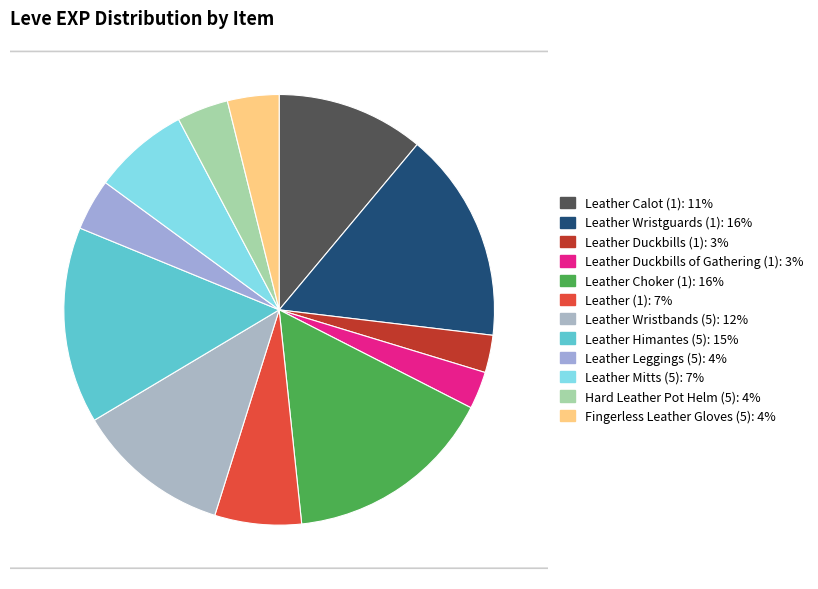

What percentage do Leather Duckbills (1) and Leather Calot (1) together represent?

13.9%